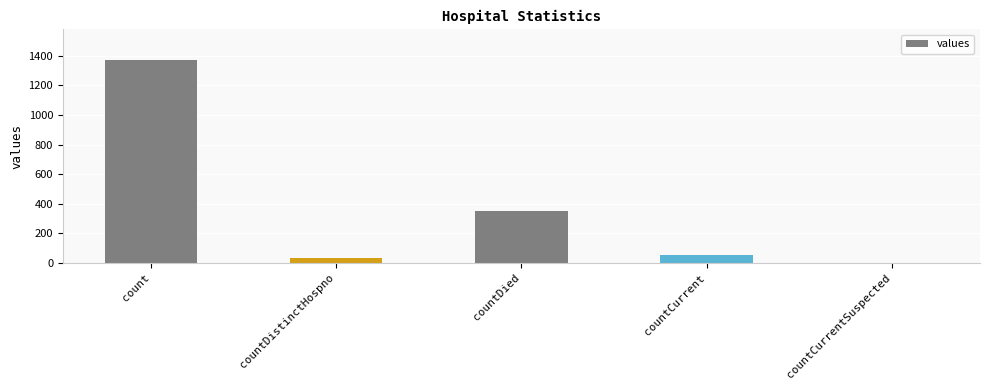

What is the maximum value shown in the chart?

1371